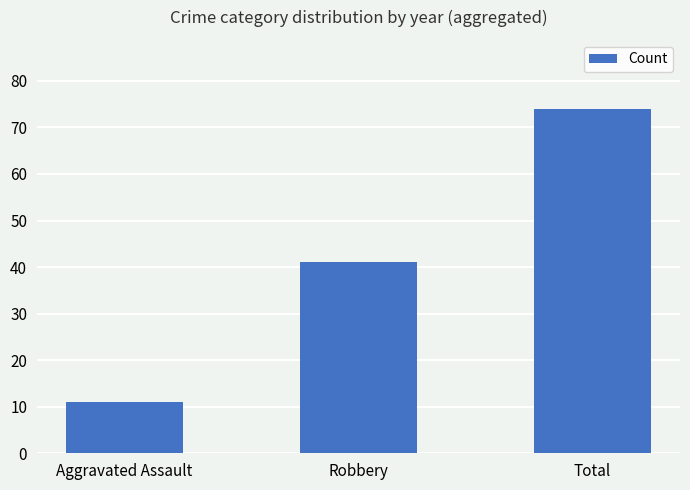

What is the label of the 1st bar from the left?

Aggravated Assault